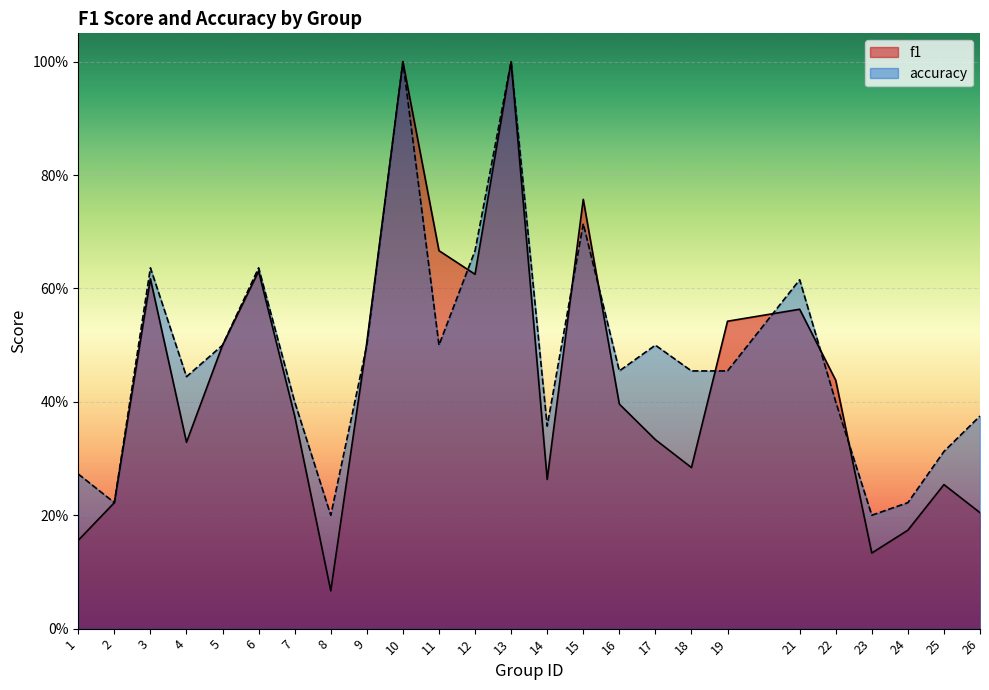

The accuracy series shows 0.6 at 4. True or false?

False